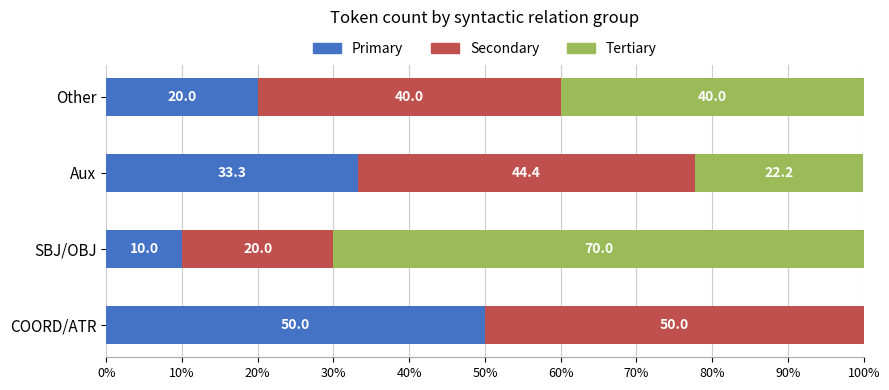

The value of Primary at Other is 27.3. True or false?

False